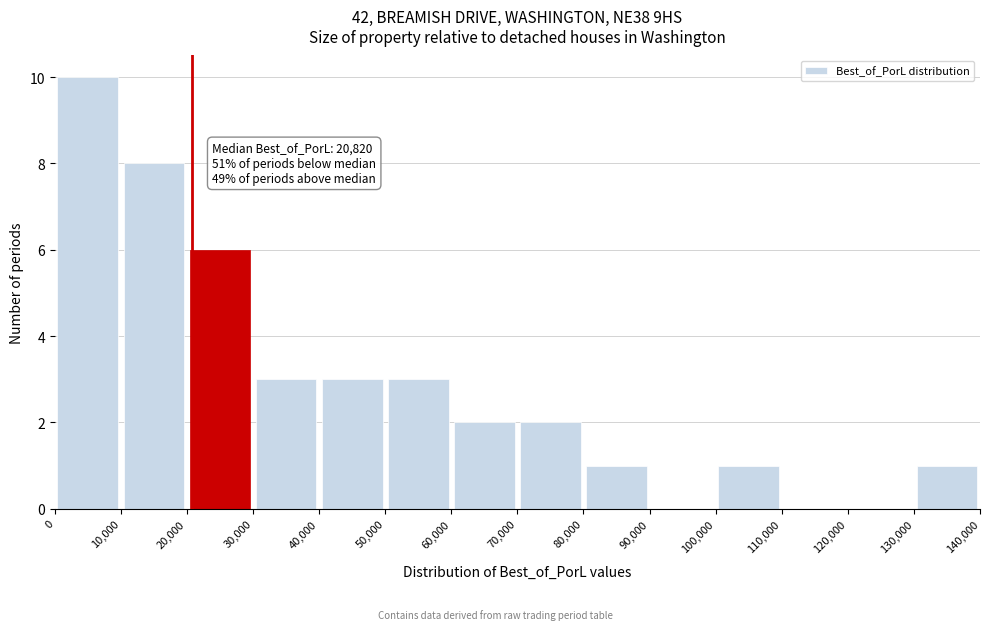

Over which range of the x-axis is the bar tallest?

0 to 10,000